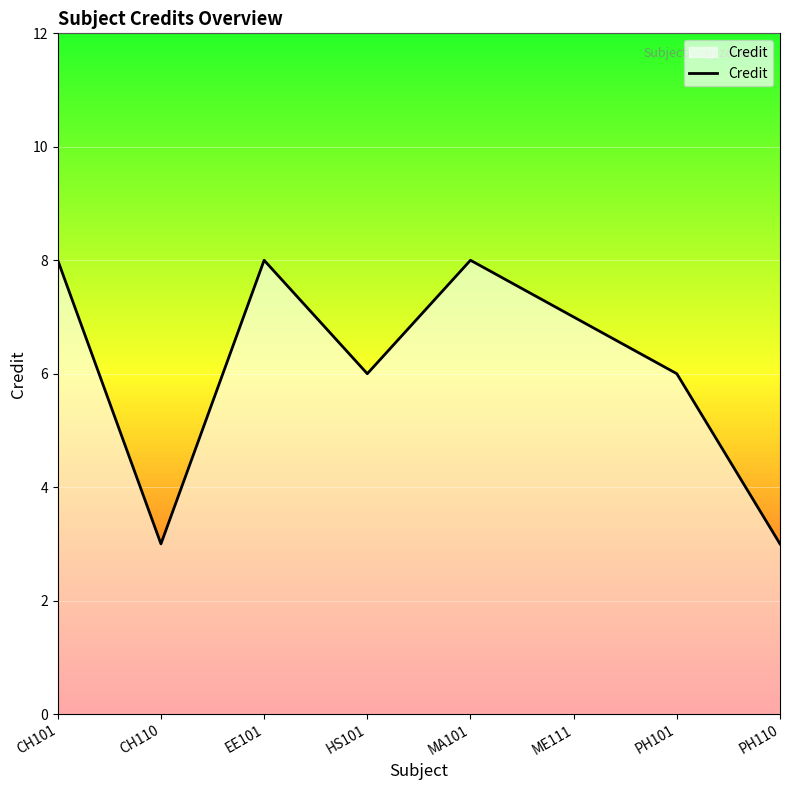

At which category does the data reach its first local valley?

CH110